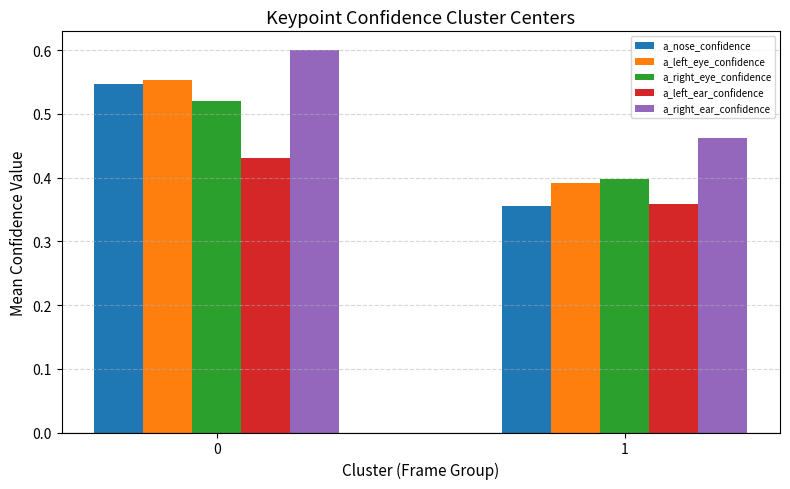

Rank the categories by a_right_eye_confidence value from highest to lowest.

0, 1